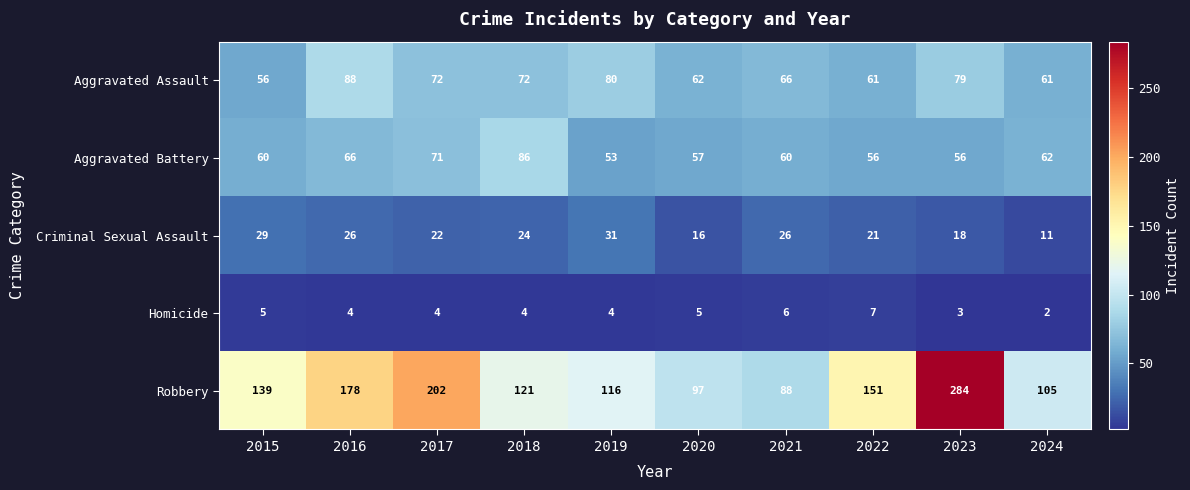

What is the lowest value of the Aggravated Battery series?

53